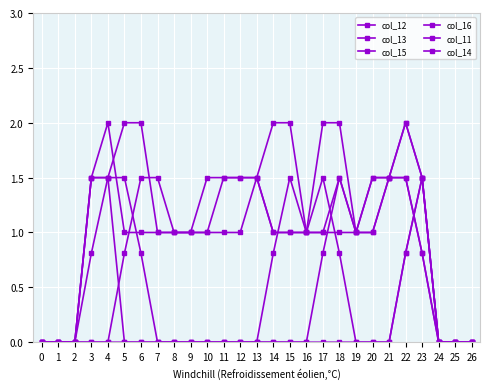

Count the number of categories in the chart.

27